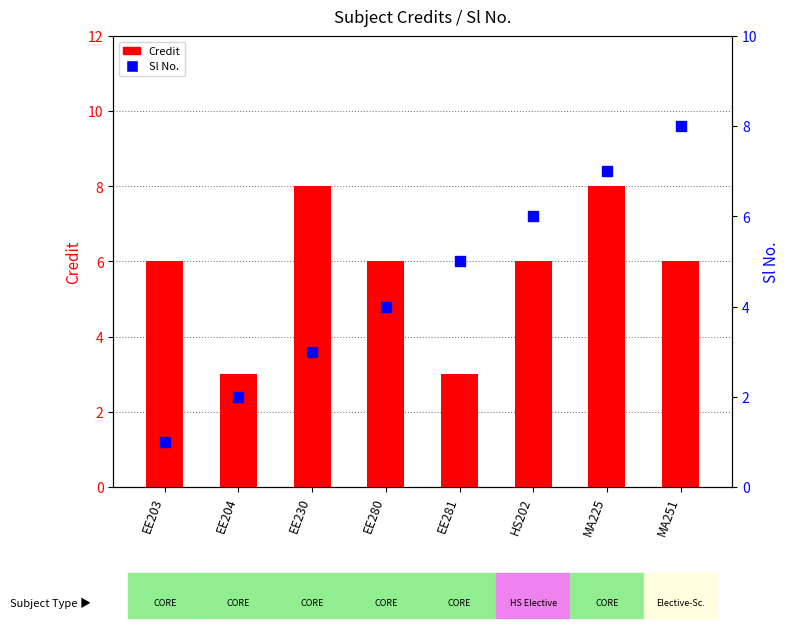

Which series contains the highest Y value?

Credit